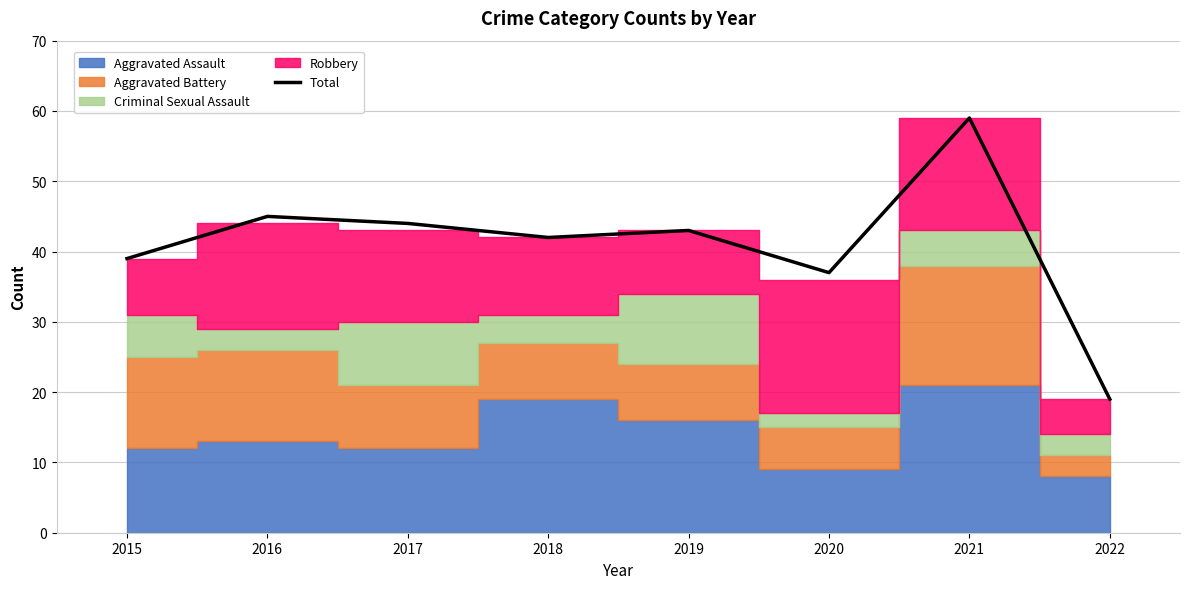

Which has a higher value, 2019 or 2021?

2021